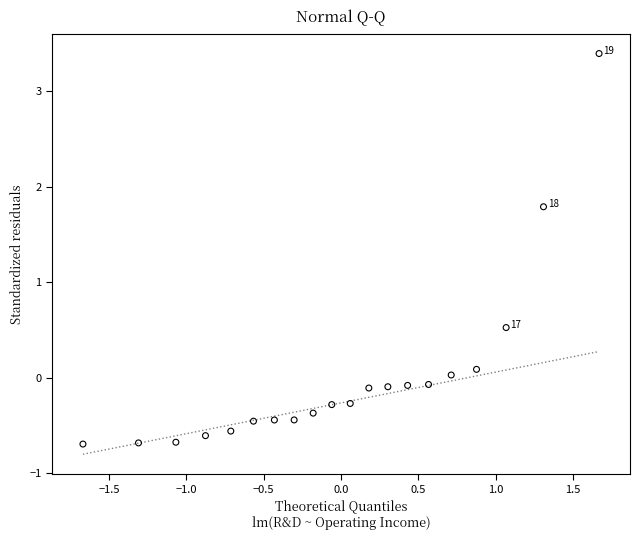

What Y value in the scatter plot is closest to 1?

0.5